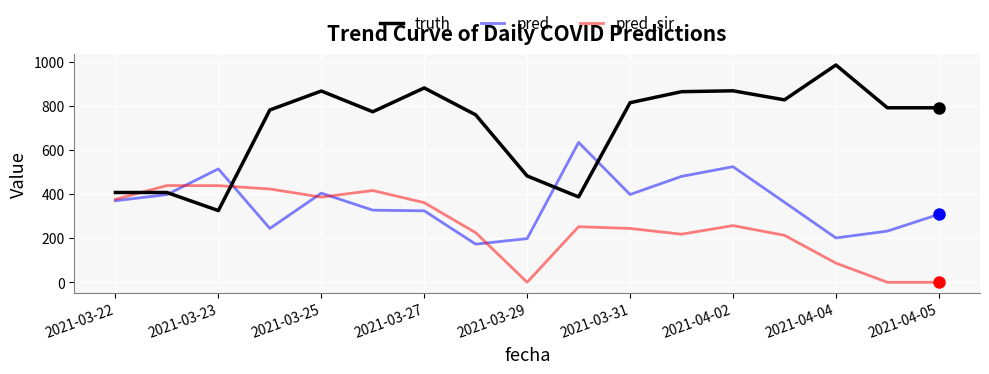

True or false: truth and pred_sir cross at least once.

True